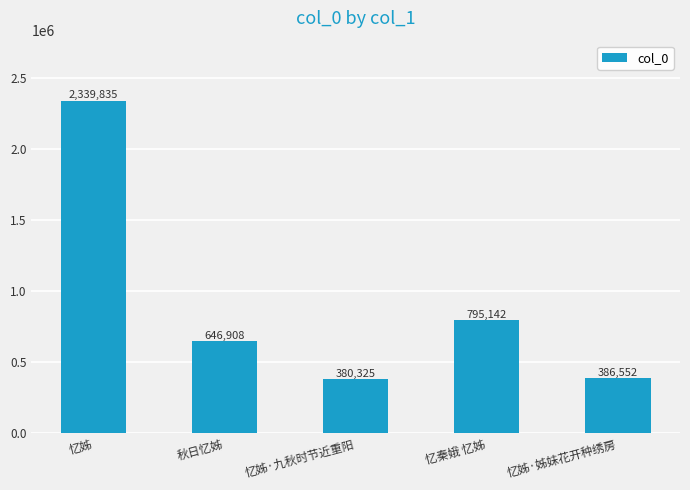

Reading left to right, transcribe all the data shown in this chart.

2339835	646908	380325	795142	386552